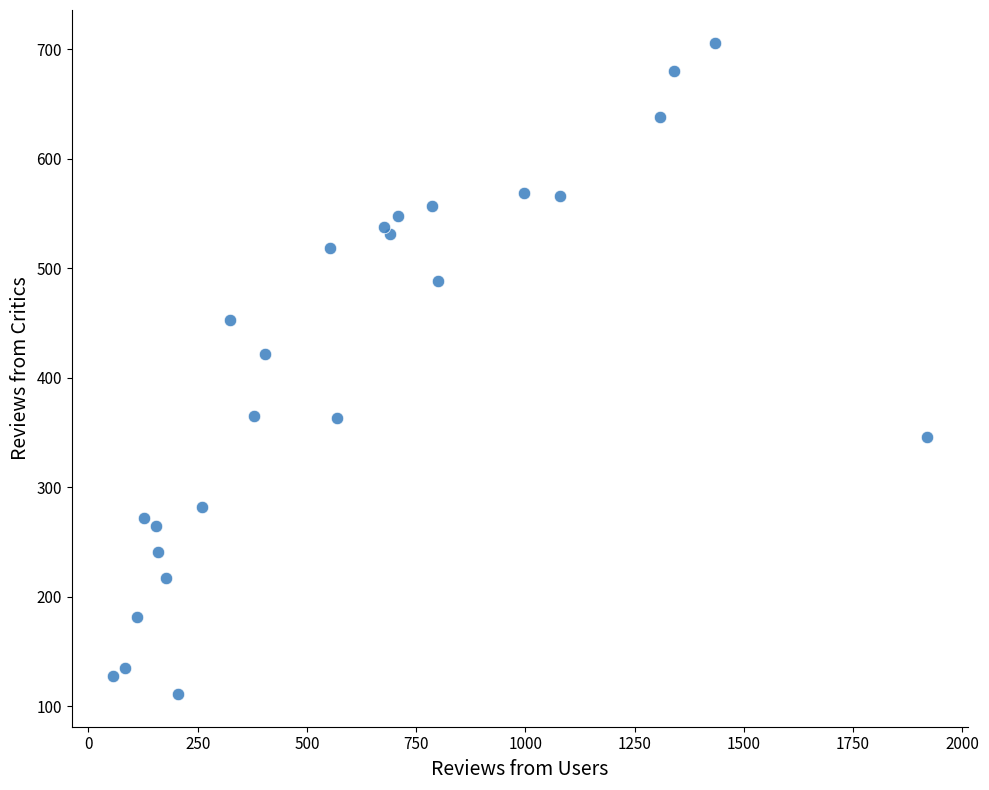

What Y value in the scatter plot is closest to 408?

422